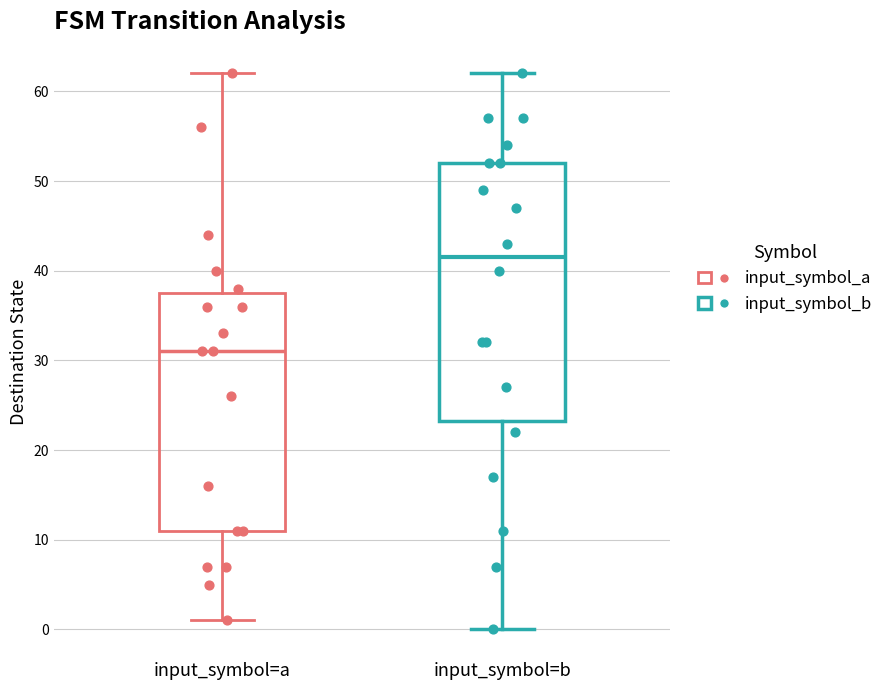

Comparing the boxes themselves (not the whiskers), which one is the tallest?

input_symbol=b